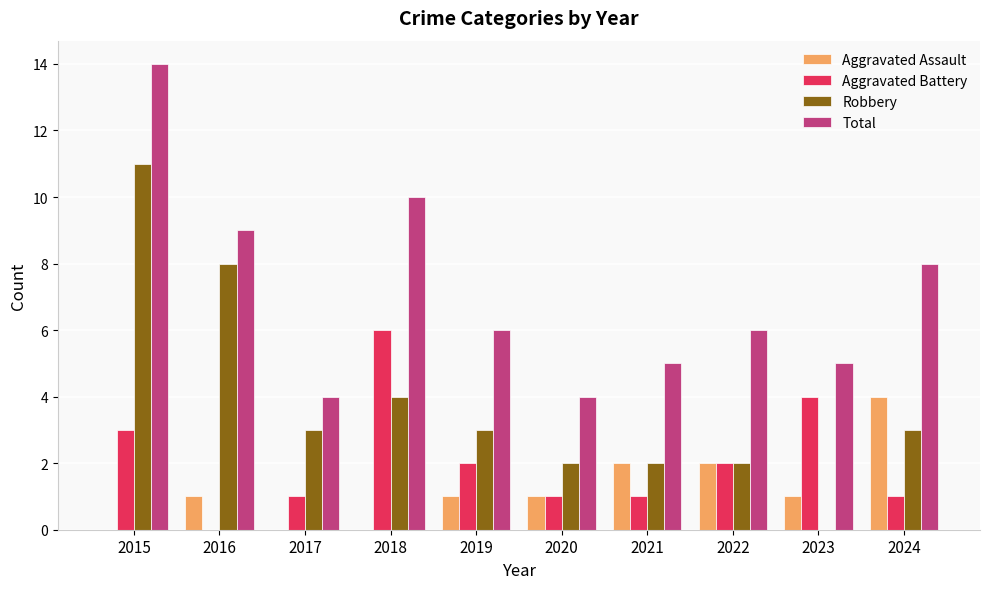

What is the approximate value of Aggravated Battery at 2023?

4